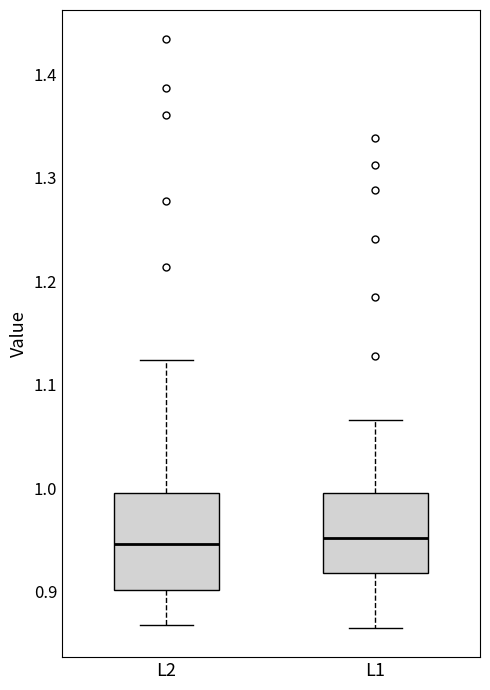

Reading left to right, transcribe this box plot: for each box, give where its median line is, the range the box spans, and where its two whiskers end, as read against the y-axis. The values are not printed on the chart, so give them approximately, as read against the axis.

L2: median 0.95, box 0.90 to 1.00, whiskers 0.87 to 1.12
L1: median 0.95, box 0.92 to 1.00, whiskers 0.86 to 1.07